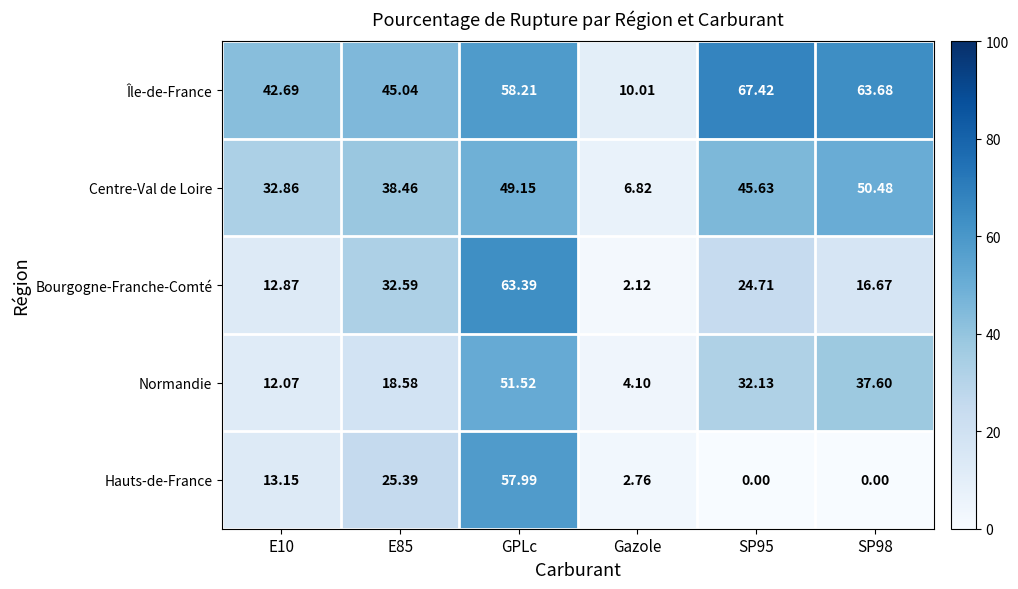

Which series has the largest total across all categories?

Île-de-France